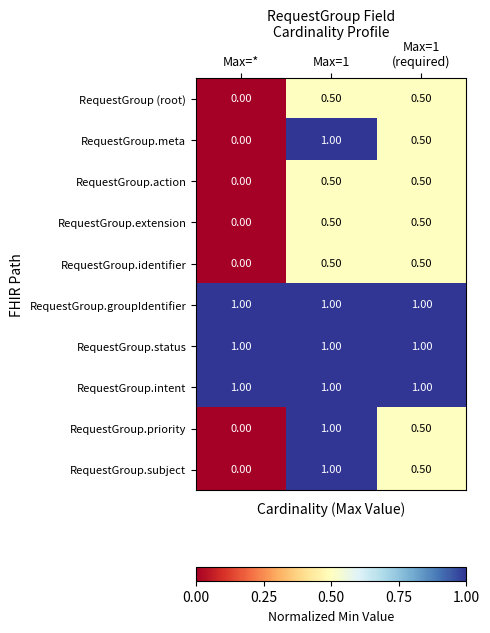

Which category has the lowest value across all series?

Max=*